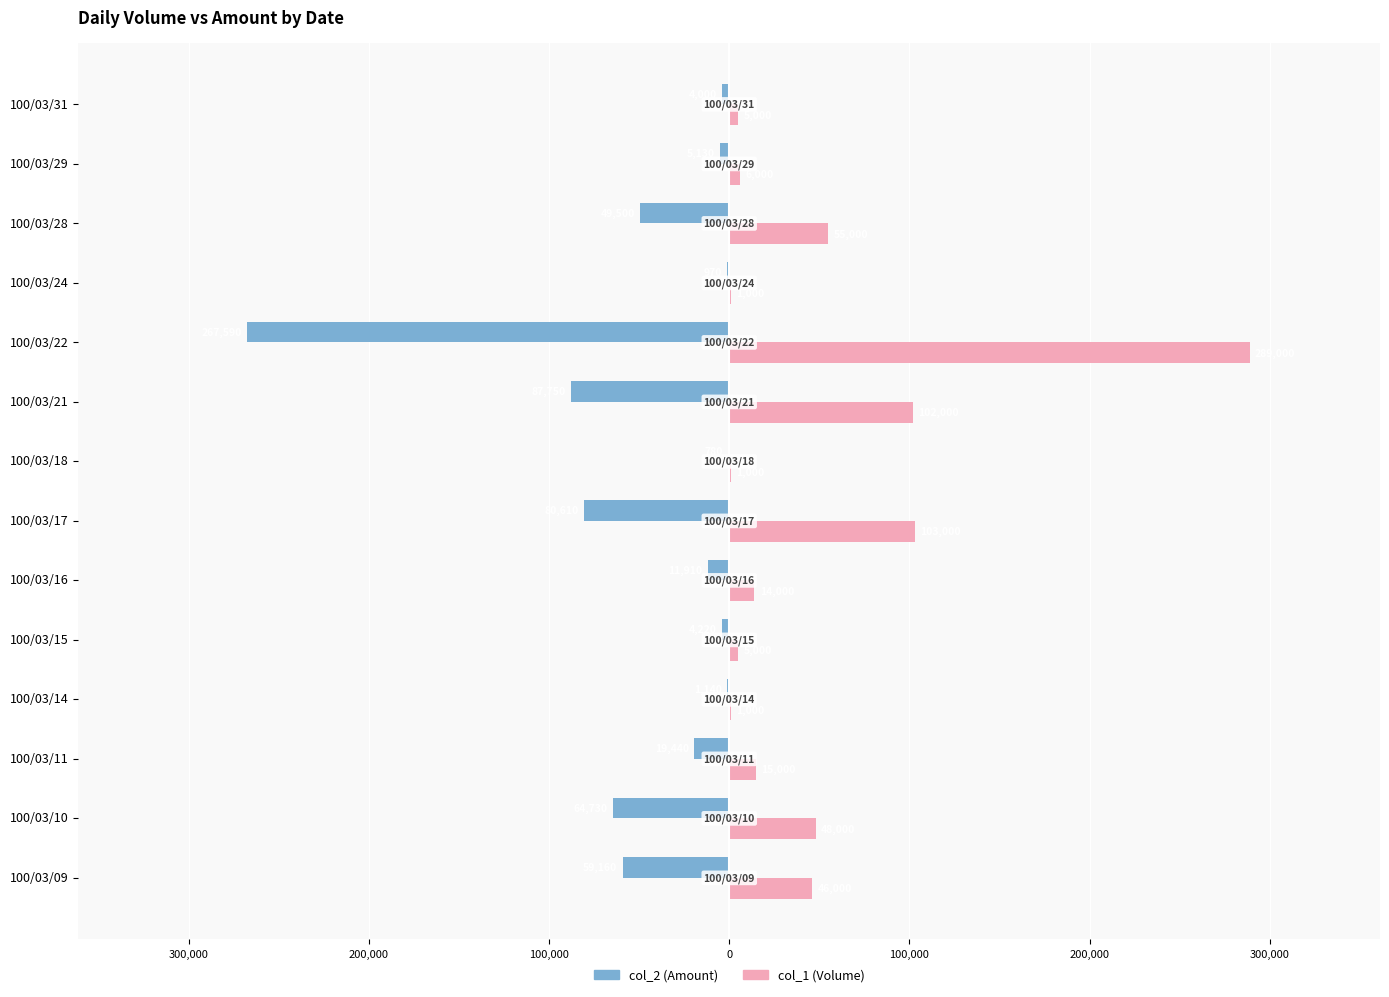

What are all the series names shown in the legend?

col_2 (Amount), col_1 (Volume)